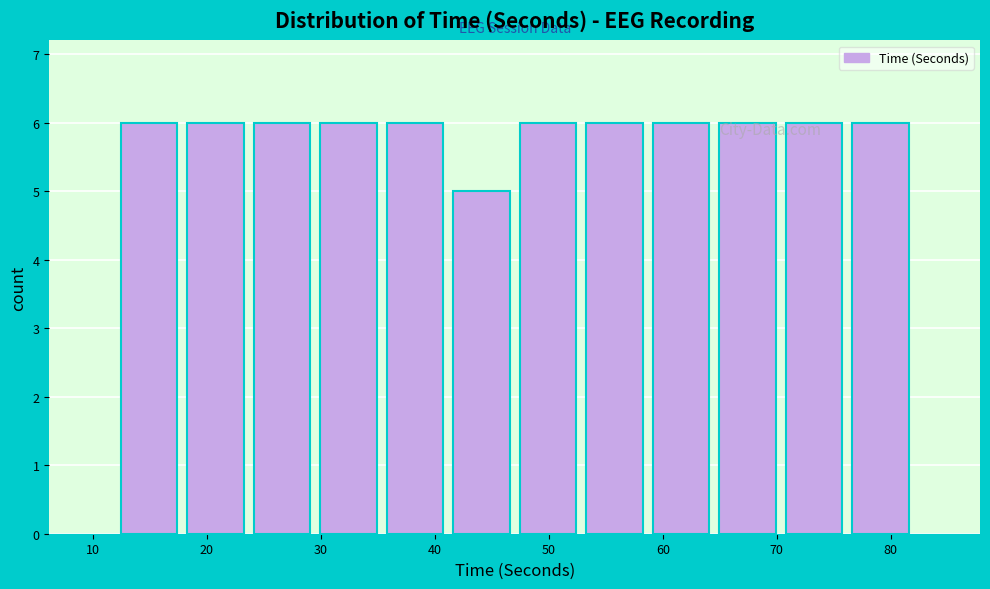

Reading left to right, list every bar in this chart as the range it spans on the x-axis followed by its height. Neither the bar edges nor the heights are printed on the chart, so give them approximately, as read against the axes.

12 to 18: 6
18 to 24: 6
24 to 30: 6
30 to 35: 6
35 to 41: 6
41 to 47: 5
47 to 53: 6
53 to 59: 6
59 to 65: 6
65 to 70: 6
70 to 76: 6
76 to 82: 6